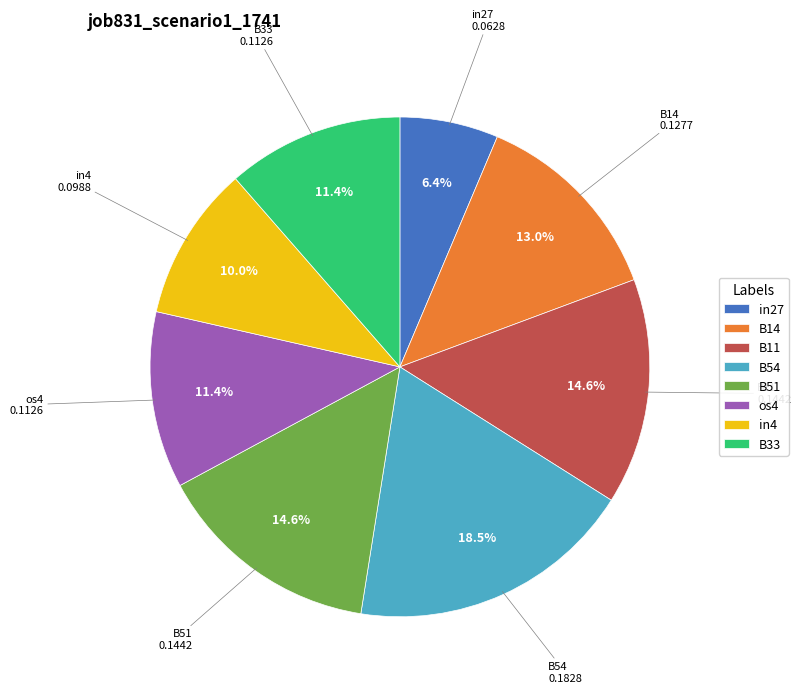

What portion of the pie excludes in4?

90.0%